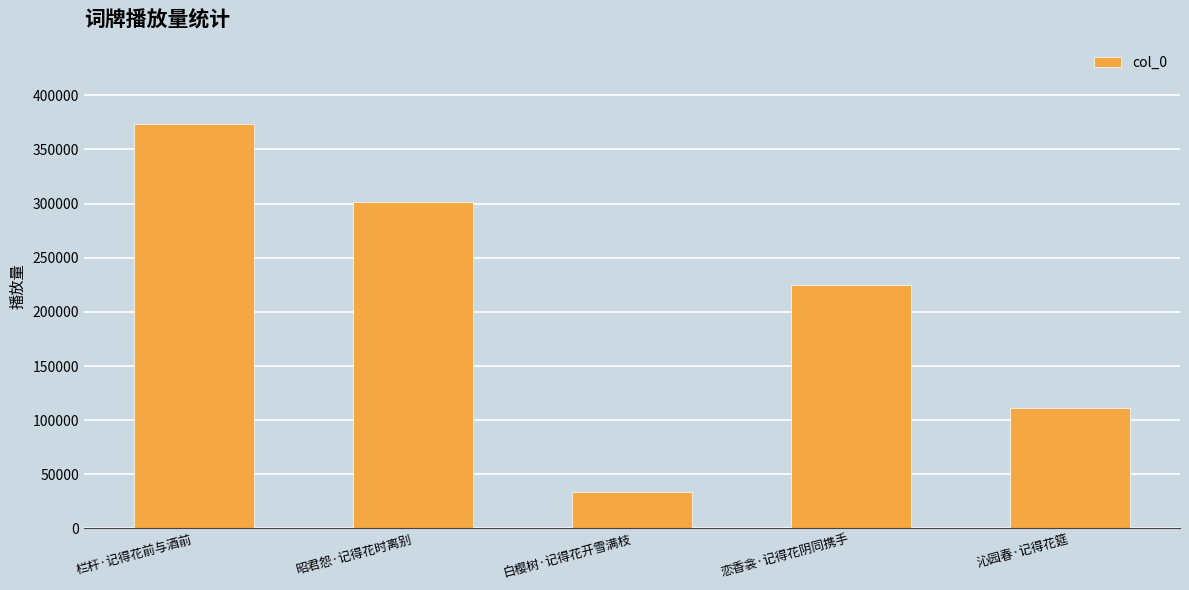

What is the sum of the values at 白樱树·记得花开雪满枝 and 昭君怨·记得花时离别?

335430